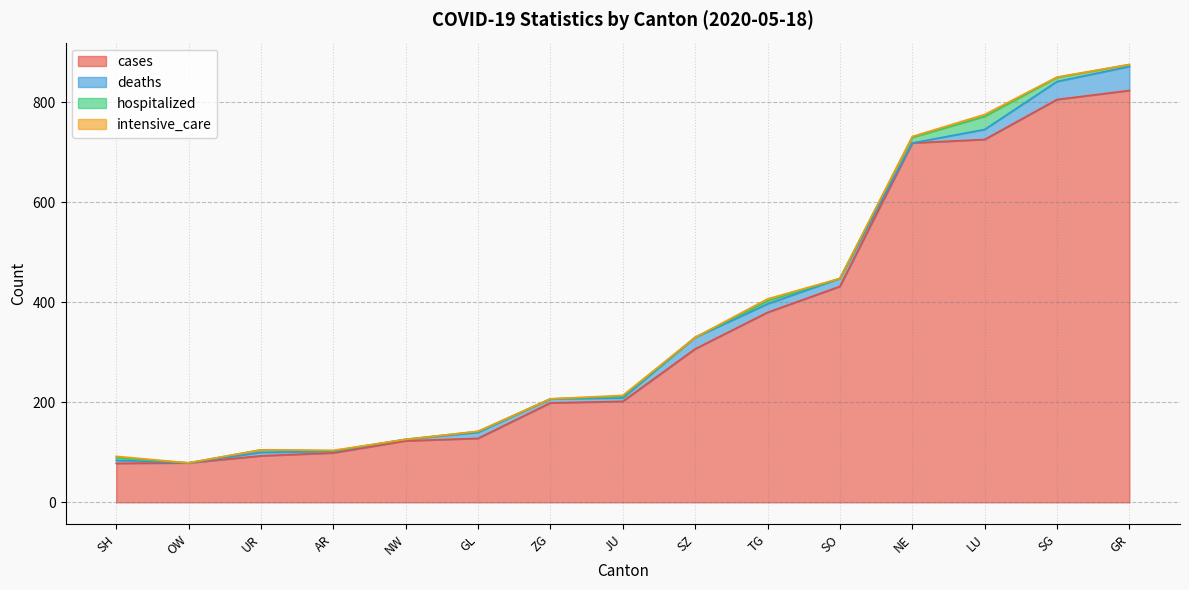

What is the difference between the highest and lowest values at UR?

93